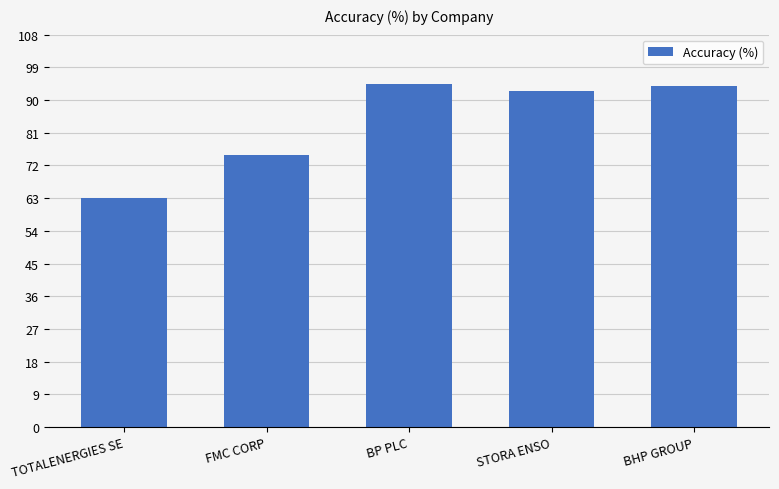

What is the change in value from TOTALENERGIES SE to BHP GROUP?

+30.9